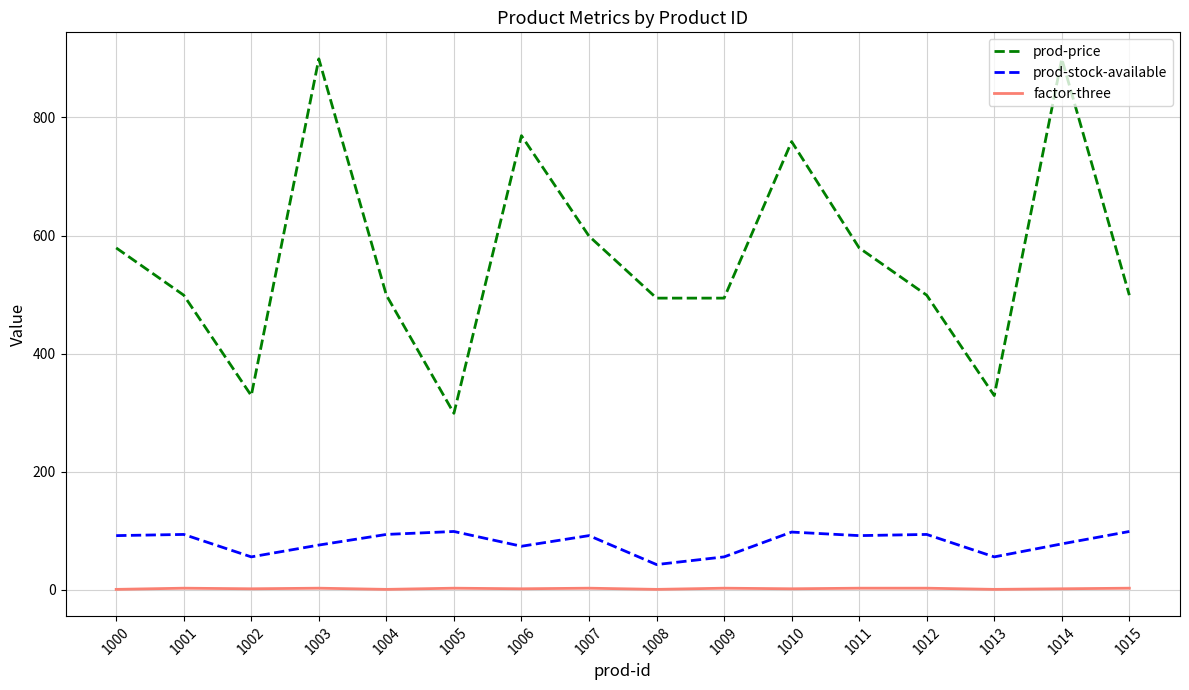

Which category has the lowest value in the prod-price series?

1005